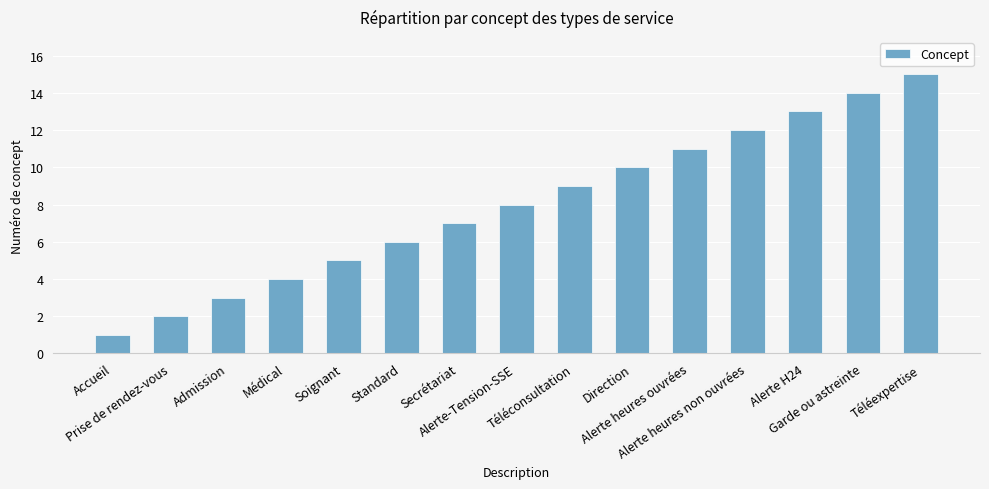

Does the chart contain any negative values?

No